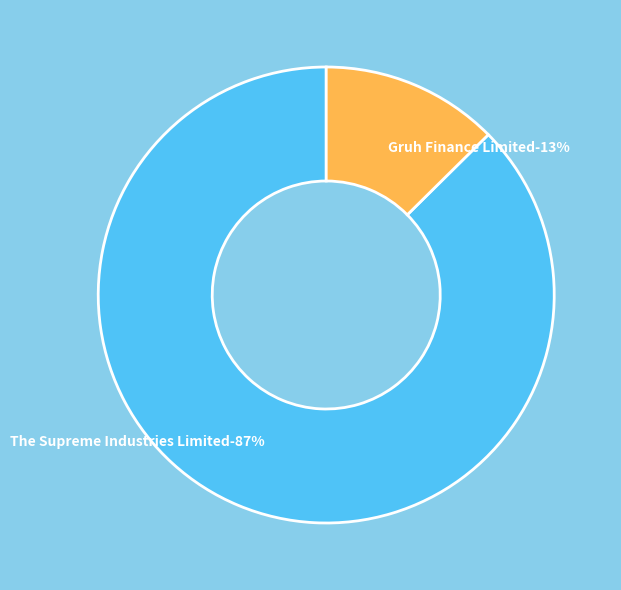

What is the smallest slice in the pie chart?

Gruh Finance Limited